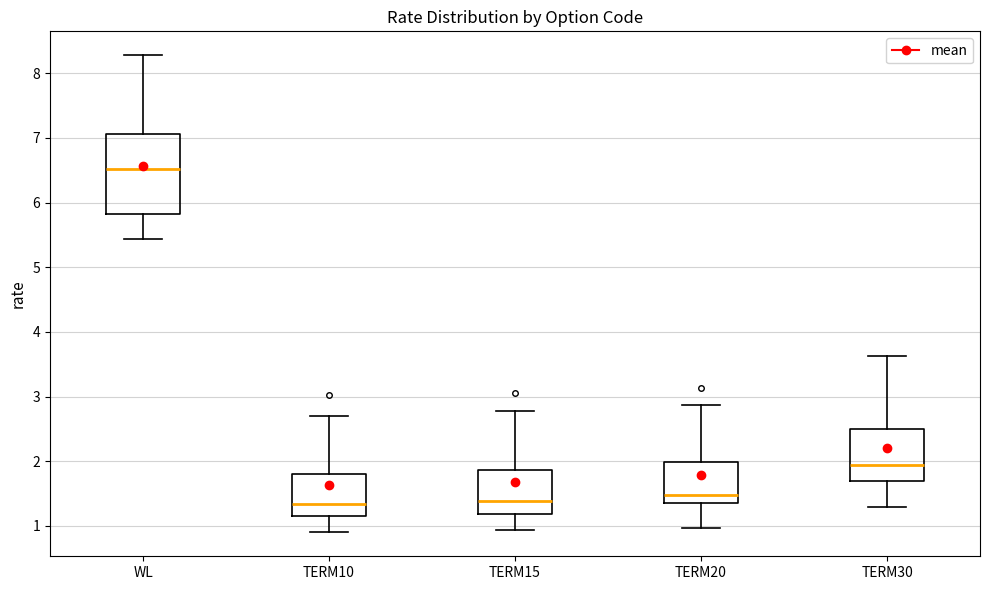

Reading left to right, read every box against the y-axis: the position of its median line, the range the box covers, and the ends of its whiskers. The values are not printed on the chart, so give them approximately, as read against the axis.

WL: median 6.5, box 5.8 to 7.1, whiskers 5.4 to 8.3
TERM10: median 1.3, box 1.1 to 1.8, whiskers 0.9 to 2.7
TERM15: median 1.4, box 1.2 to 1.9, whiskers 0.9 to 2.8
TERM20: median 1.5, box 1.4 to 2.0, whiskers 1.0 to 2.9
TERM30: median 1.9, box 1.7 to 2.5, whiskers 1.3 to 3.6